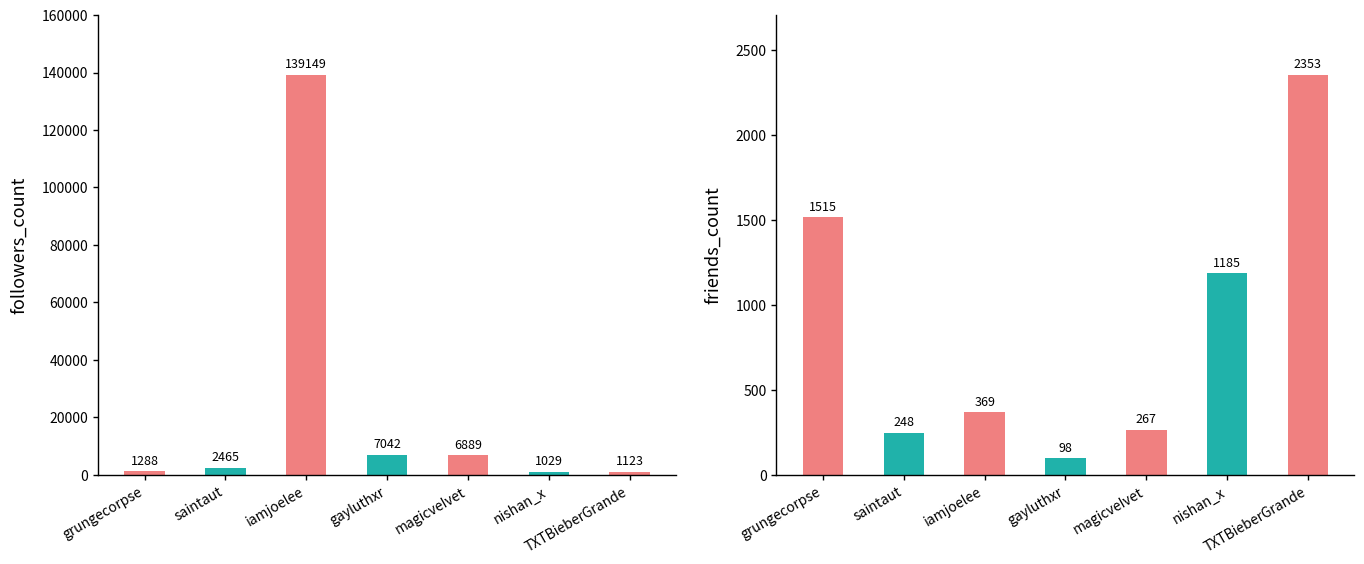

What is the label of the 5th bar from the right?

iamjoelee